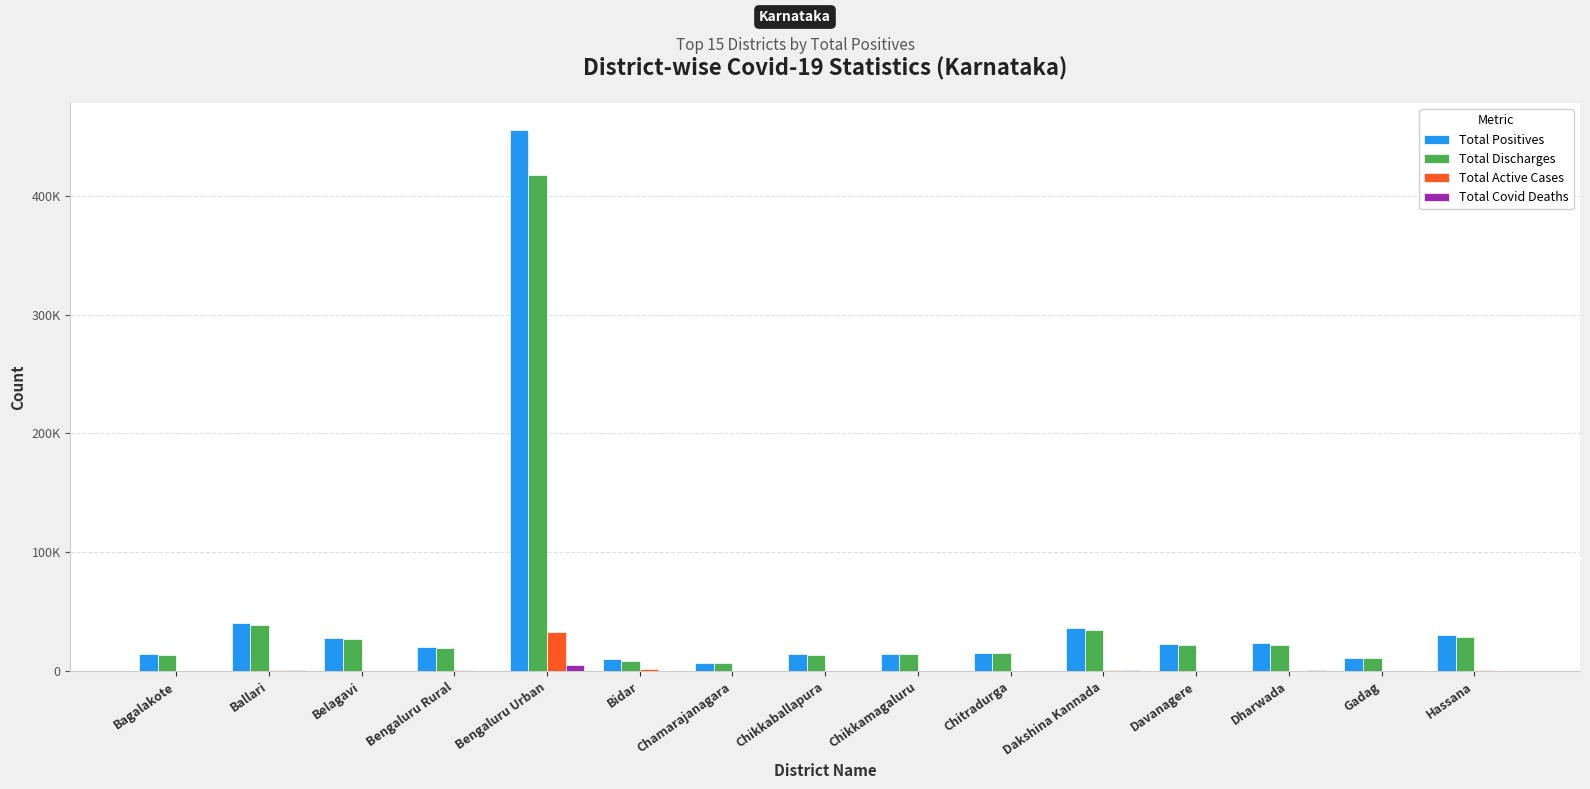

What is the sum of the Total Discharges values at Davanagere and Dharwada?

44592